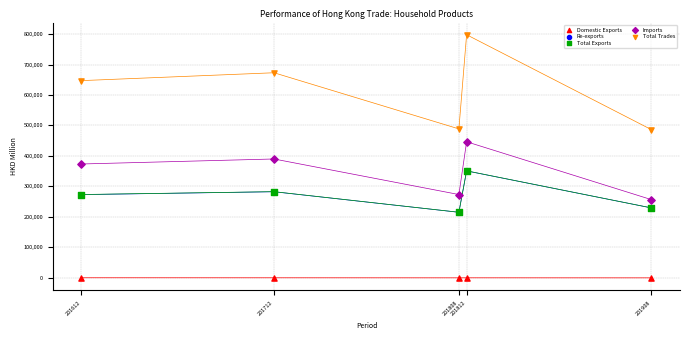

What are all the series names shown in the legend?

Domestic Exports, Re-exports, Total Exports, Imports, Total Trades